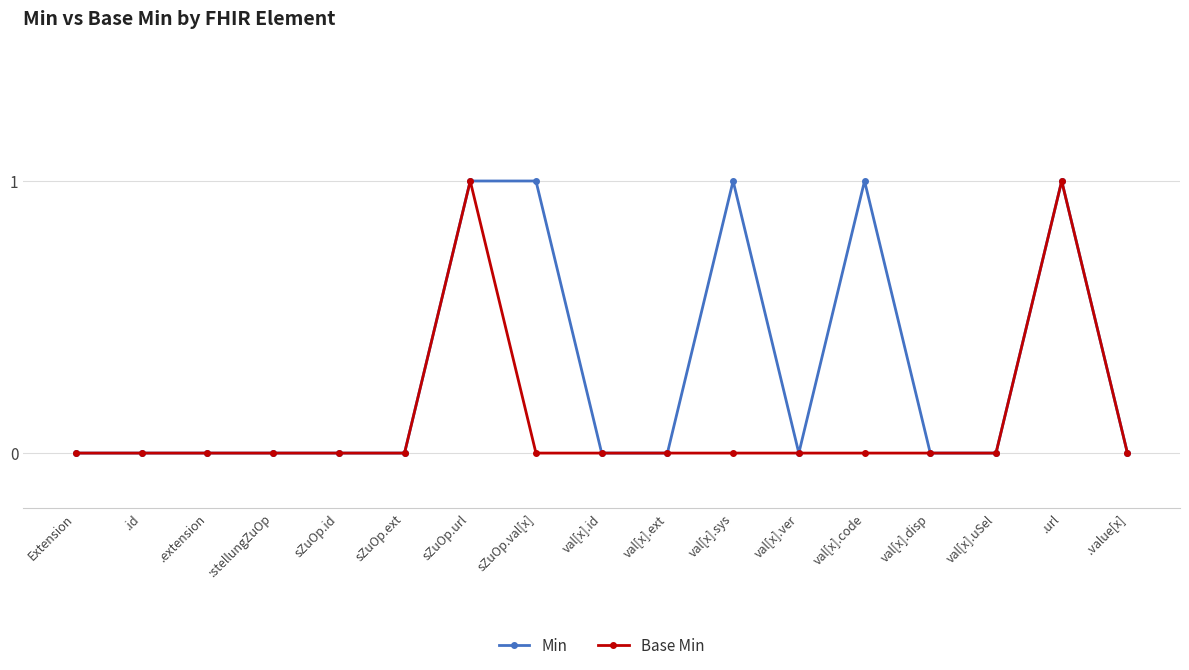

True or false: Min has more than 1 interior local peaks.

True